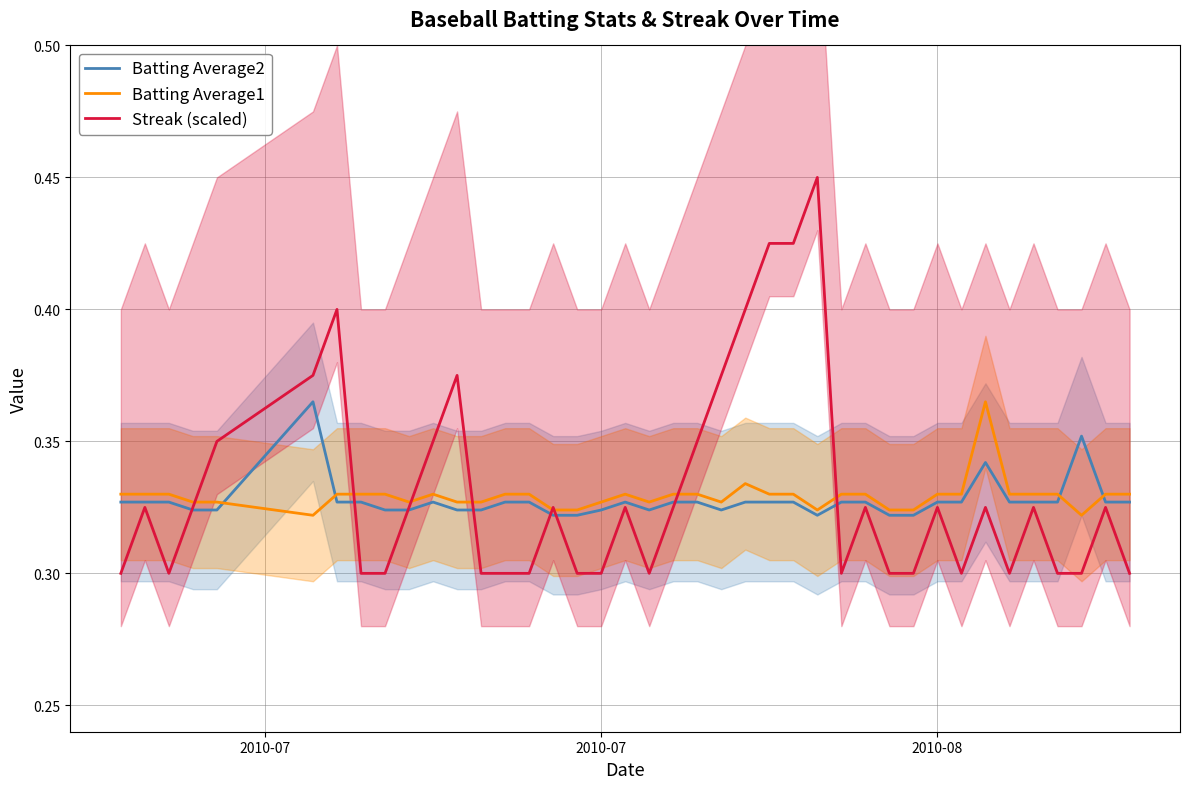

List the series in order of their overall mean, lowest first.

Batting Average2, Batting Average1, Streak (scaled)